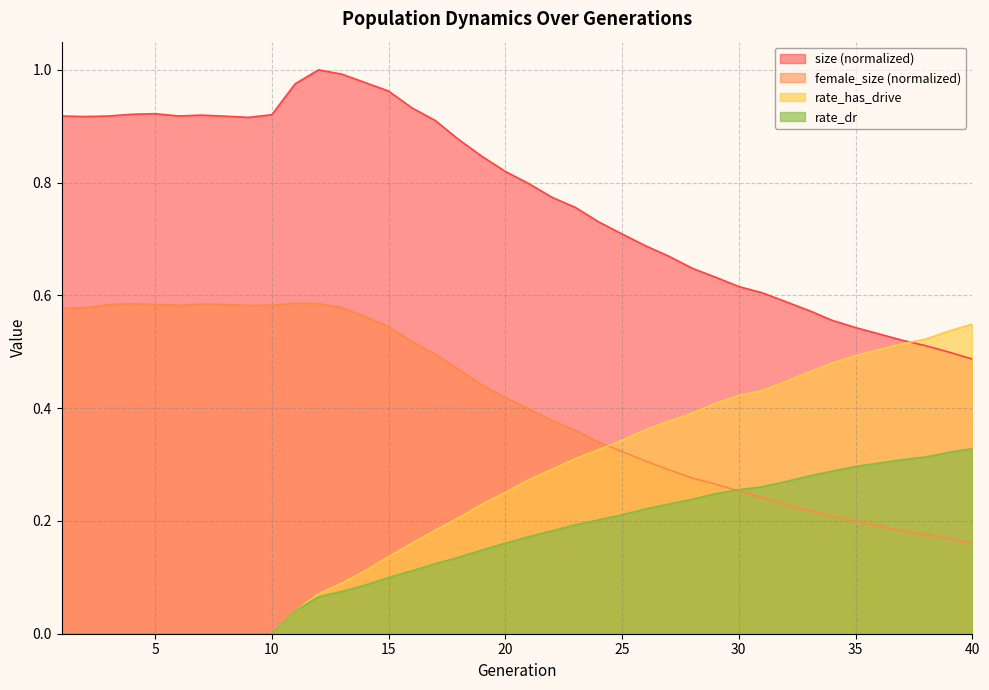

Reading left to right, what are all the values shown in this chart?

size: 1=0.9	2=0.9	3=0.9	4=0.9	5=0.9	6=0.9	7=0.9	8=0.9	9=0.9	10=0.9	11=1.0	12=1.0	13=1.0	14=1.0	15=1.0	16=0.9	17=0.9	18=0.9	19=0.8	20=0.8	21=0.8	22=0.8	23=0.8	24=0.7	25=0.7	26=0.7	27=0.7	28=0.6	29=0.6	30=0.6	31=0.6	32=0.6	33=0.6	34=0.6	35=0.5	36=0.5	37=0.5	38=0.5	39=0.5	40=0.5
female_size: 1=0.6	2=0.6	3=0.6	4=0.6	5=0.6	6=0.6	7=0.6	8=0.6	9=0.6	10=0.6	11=0.6	12=0.6	13=0.6	14=0.6	15=0.5	16=0.5	17=0.5	18=0.5	19=0.4	20=0.4	21=0.4	22=0.4	23=0.4	24=0.3	25=0.3	26=0.3	27=0.3	28=0.3	29=0.3	30=0.3	31=0.2	32=0.2	33=0.2	34=0.2	35=0.2	36=0.2	37=0.2	38=0.2	39=0.2	40=0.2
rate_dr: 1=0.0	2=0.0	3=0.0	4=0.0	5=0.0	6=0.0	7=0.0	8=0.0	9=0.0	10=0.0	11=0.0	12=0.1	13=0.1	14=0.1	15=0.1	16=0.1	17=0.1	18=0.1	19=0.1	20=0.2	21=0.2	22=0.2	23=0.2	24=0.2	25=0.2	26=0.2	27=0.2	28=0.2	29=0.2	30=0.3	31=0.3	32=0.3	33=0.3	34=0.3	35=0.3	36=0.3	37=0.3	38=0.3	39=0.3	40=0.3
rate_has_drive: 1=0.0	2=0.0	3=0.0	4=0.0	5=0.0	6=0.0	7=0.0	8=0.0	9=0.0	10=0.0	11=0.0	12=0.1	13=0.1	14=0.1	15=0.1	16=0.2	17=0.2	18=0.2	19=0.2	20=0.3	21=0.3	22=0.3	23=0.3	24=0.3	25=0.3	26=0.4	27=0.4	28=0.4	29=0.4	30=0.4	31=0.4	32=0.4	33=0.5	34=0.5	35=0.5	36=0.5	37=0.5	38=0.5	39=0.5	40=0.5